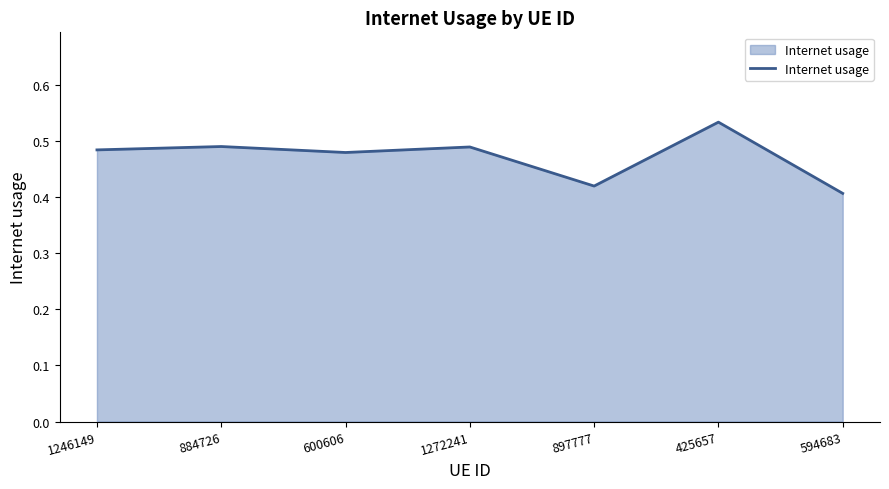

True or false: the data shows 0.7 at 594683.

False